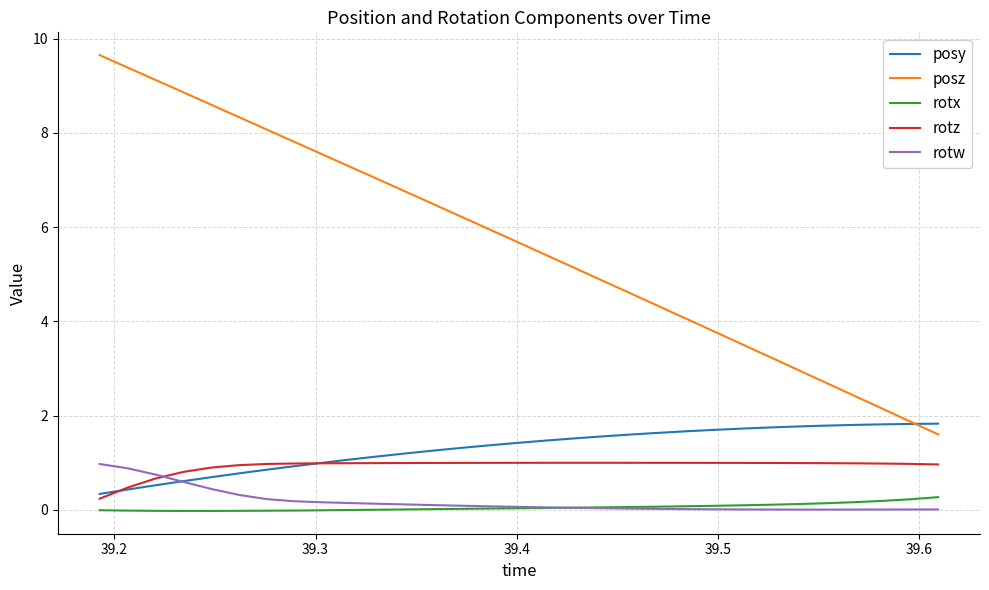

Which series has the largest total across all categories?

posz